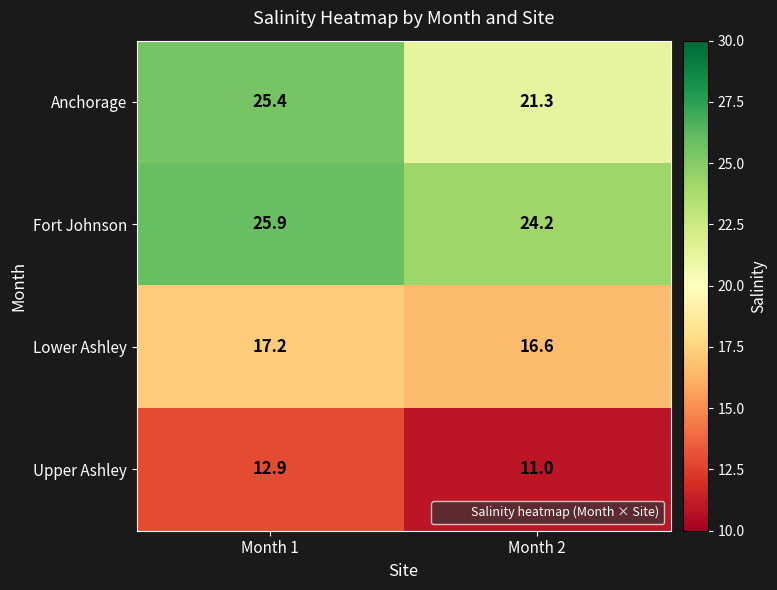

What is the minimum value for Fort Johnson?

24.2